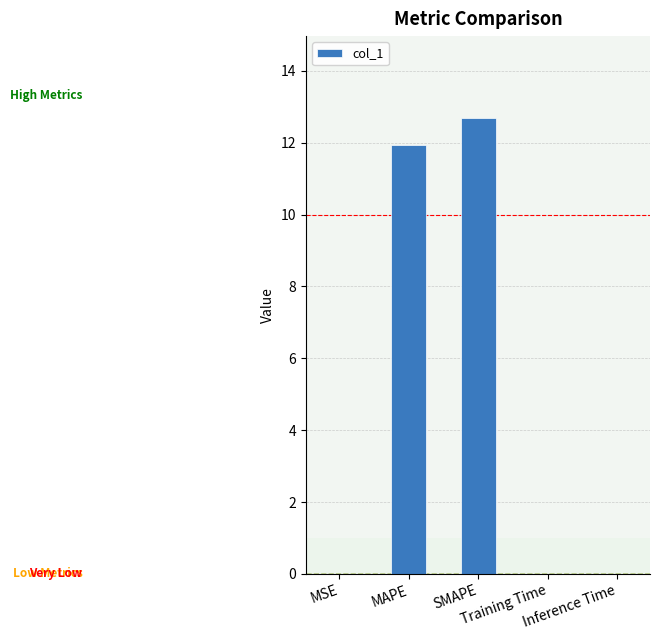

What is the sum of all values?

24.6